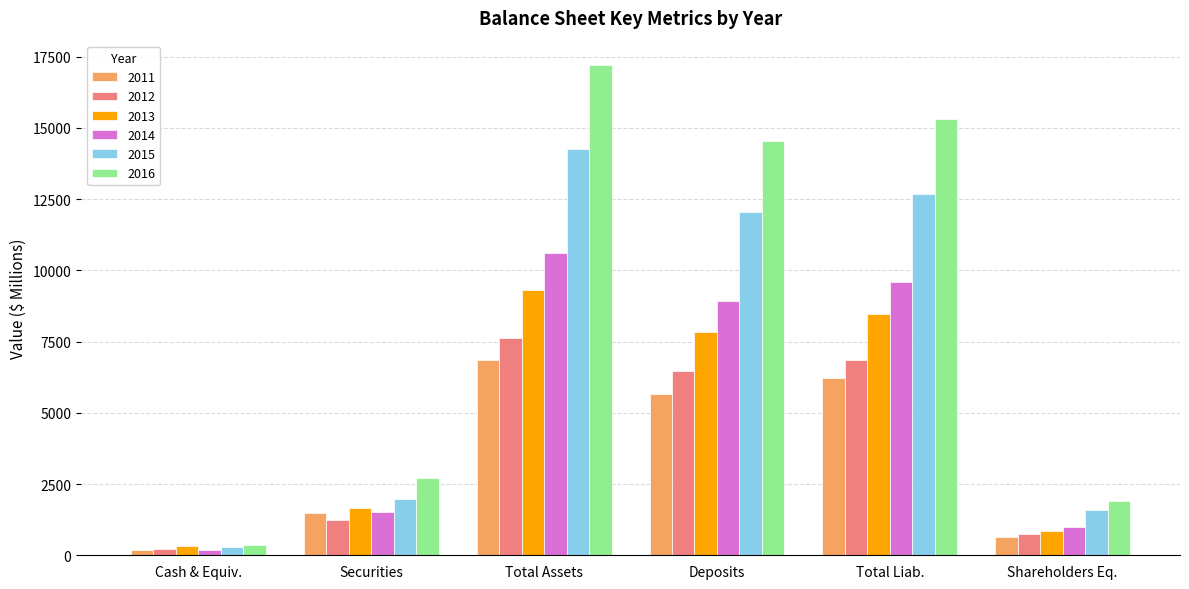

What is the minimum value for 2012?

236